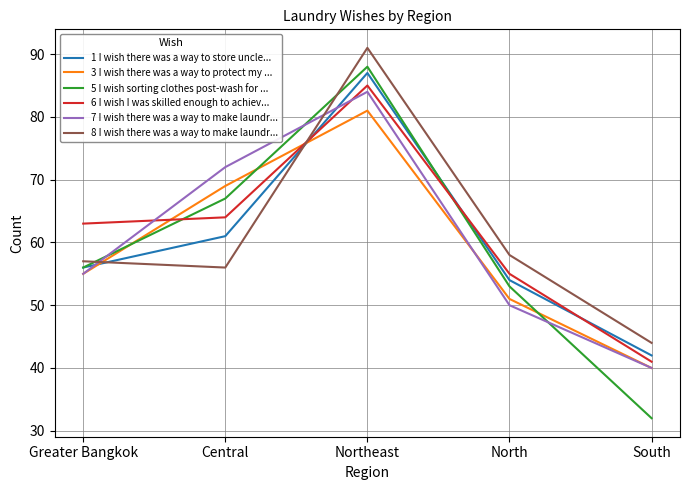

What is the sum of all 1 I wish there was a way to store uncle... values?

300